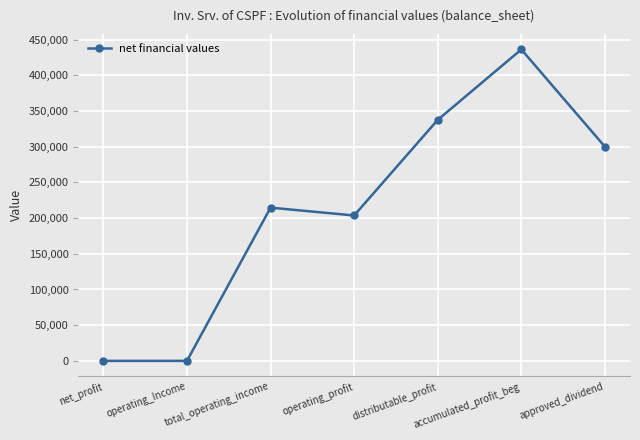

What is the difference between the maximum and second lowest values?

436216